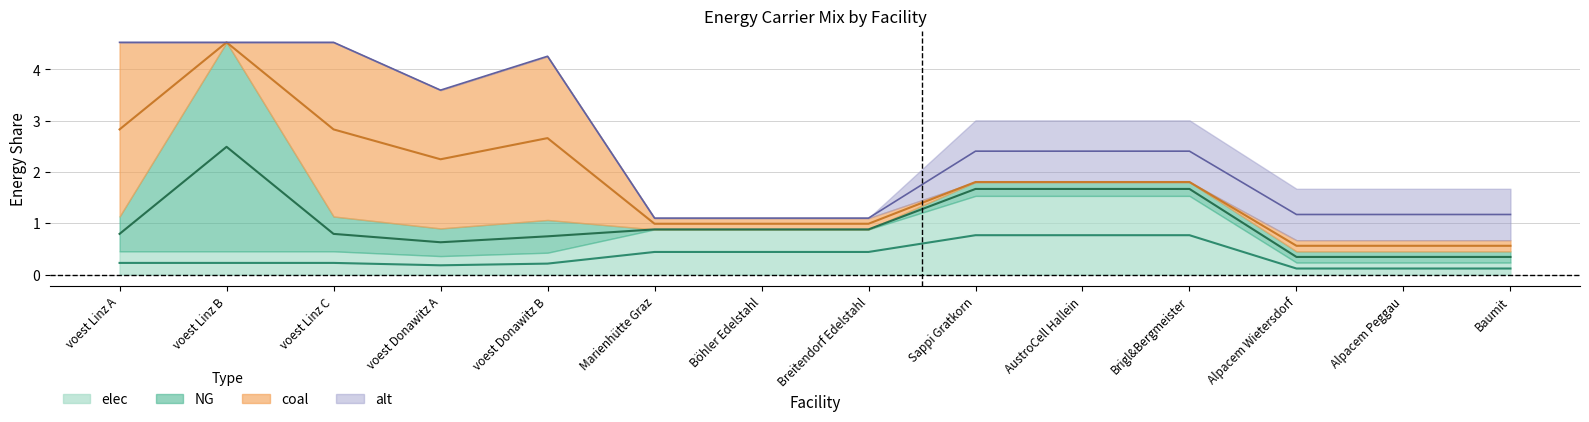

At how many categories does at least one series exceed 2?

5